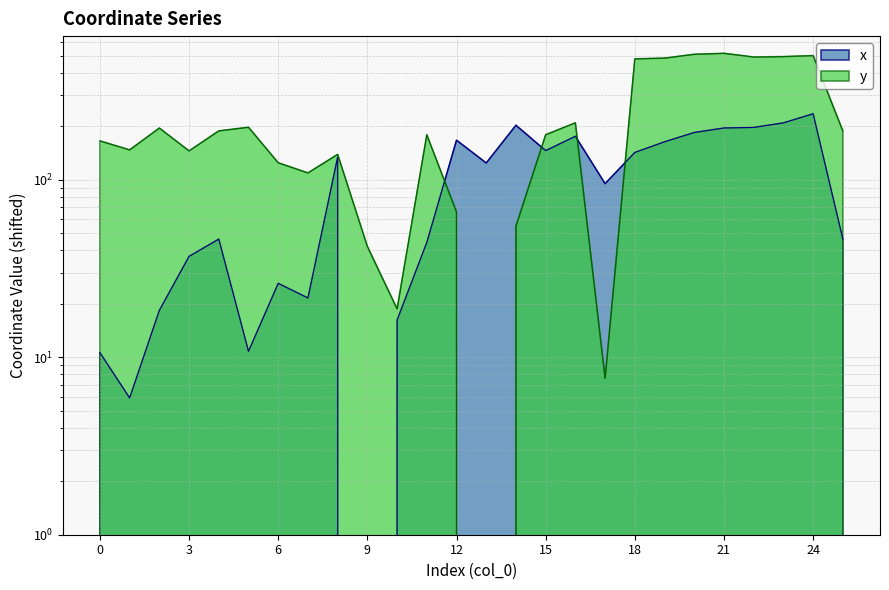

Count the number of data series in this chart.

2